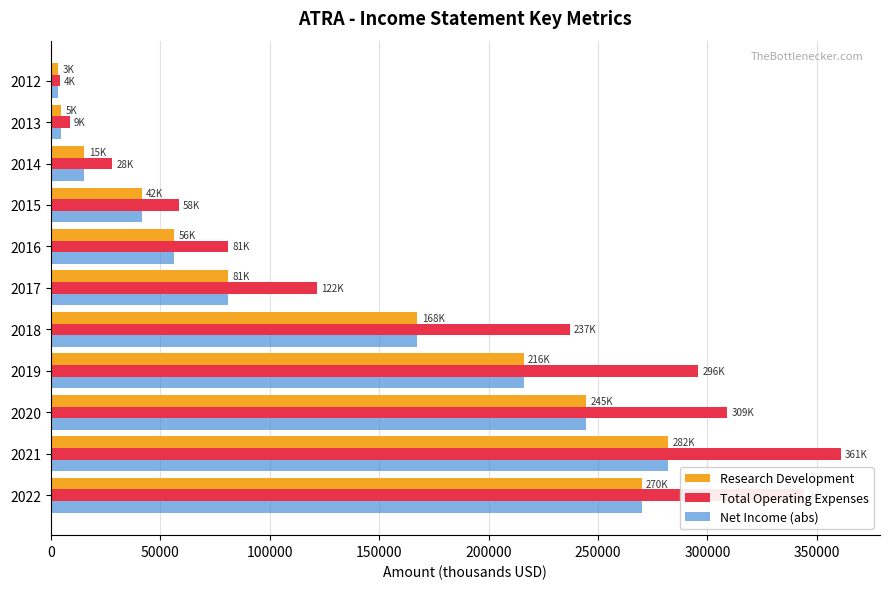

What is the difference between the second highest and minimum values in the Net Income (abs) series?

266700